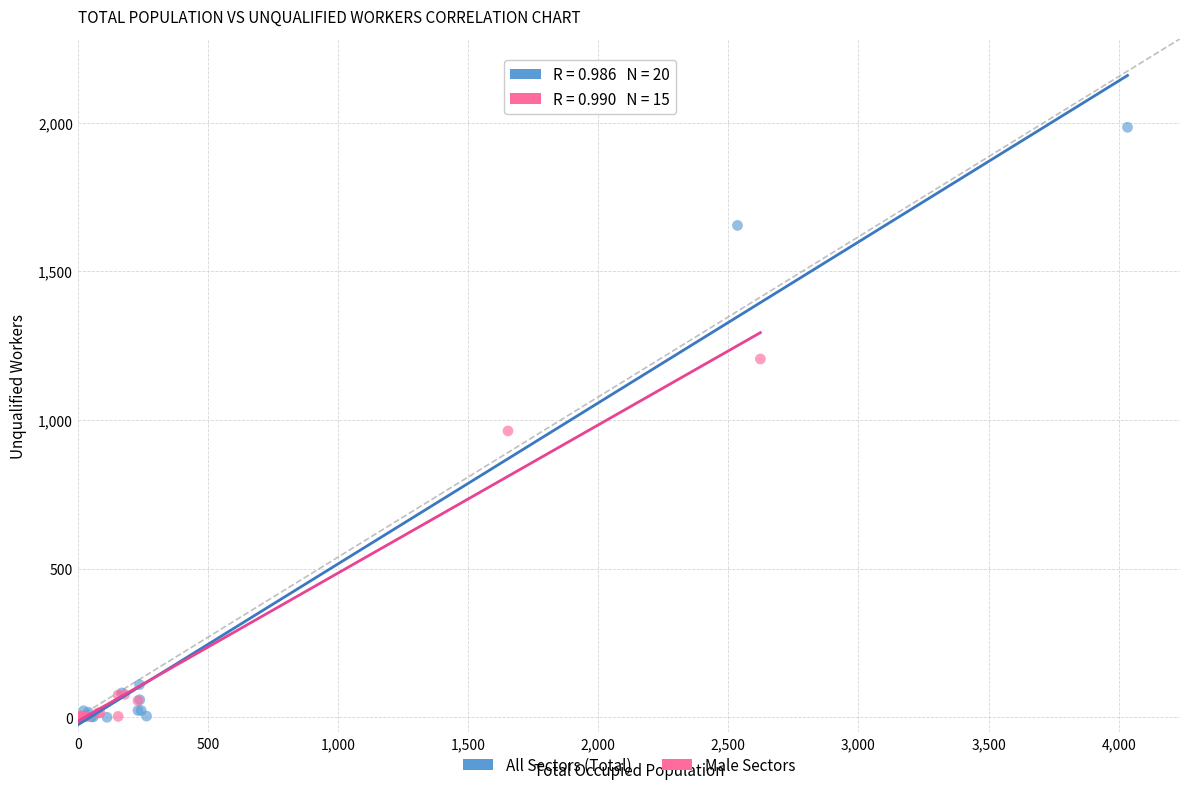

Which series has the widest spread of Y values?

All Sectors (Total)